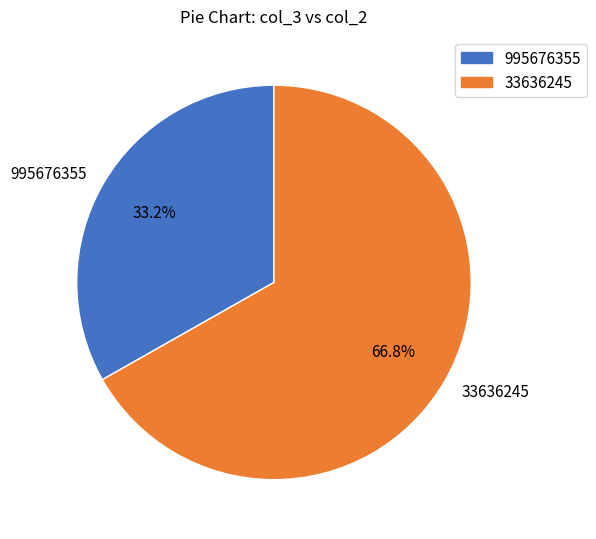

Rank the categories by value from highest to lowest.

33636245, 995676355